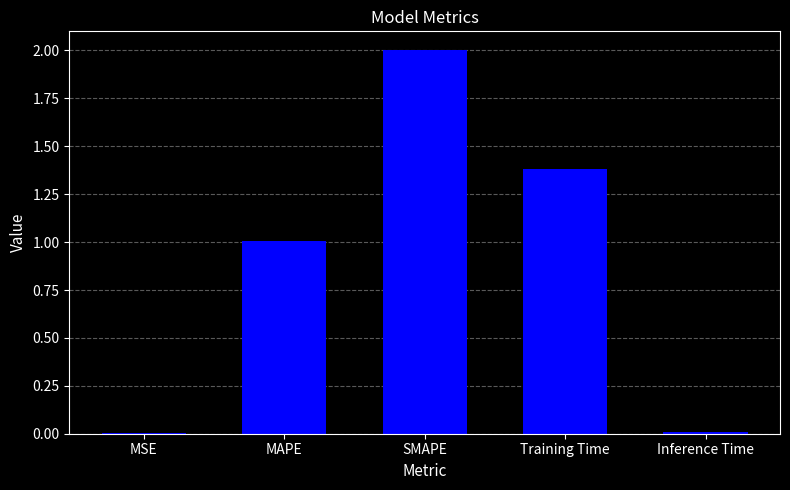

Between SMAPE and MAPE, which is larger?

SMAPE